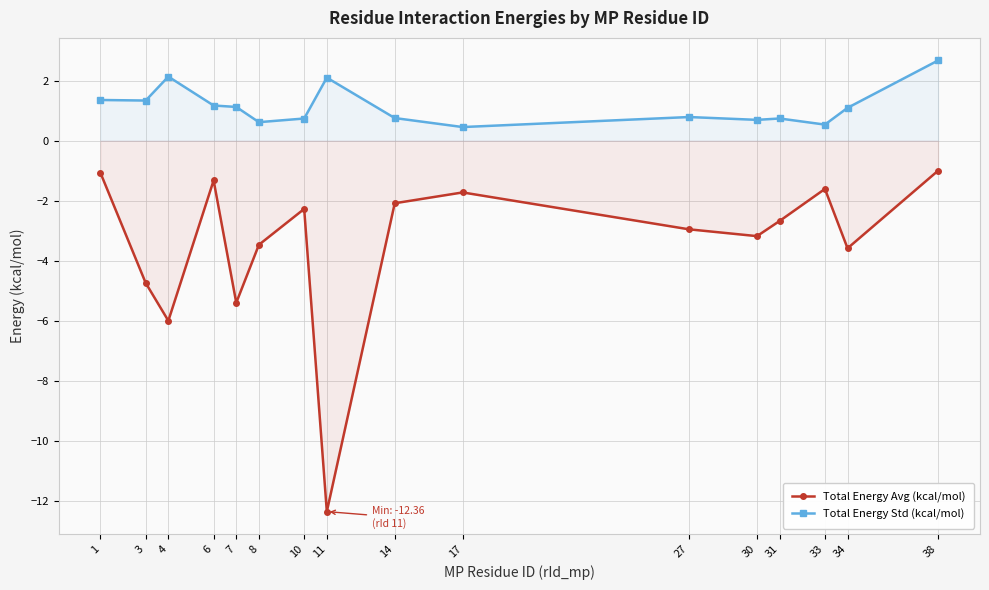

What is the difference between the highest and lowest values at 33?

2.1